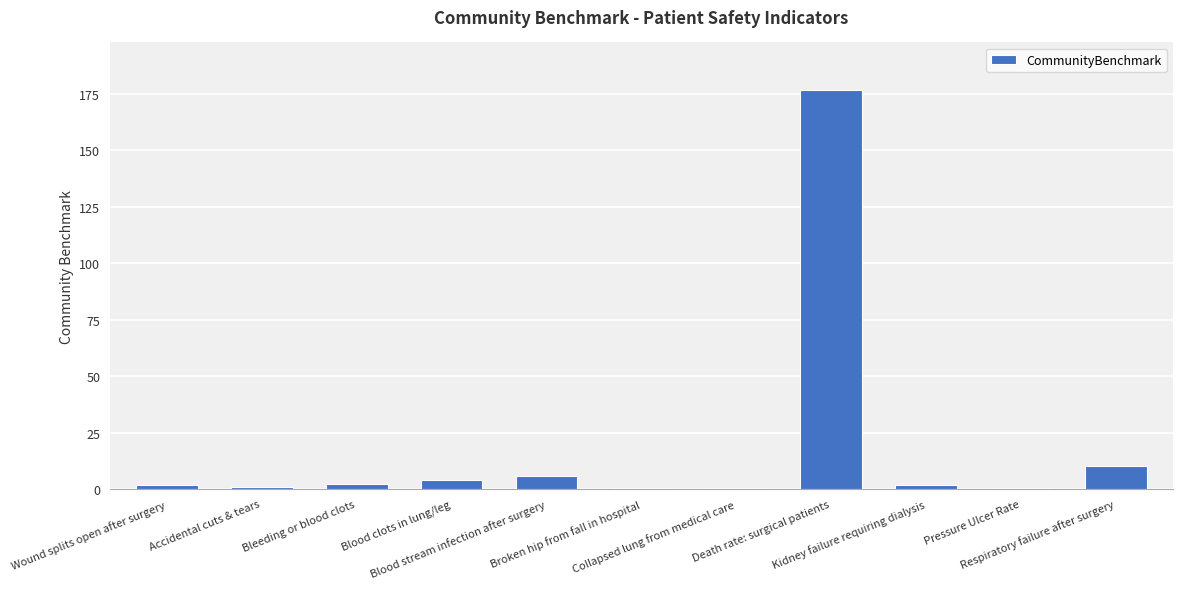

Read the value at Pressure Ulcer Rate.

0.7